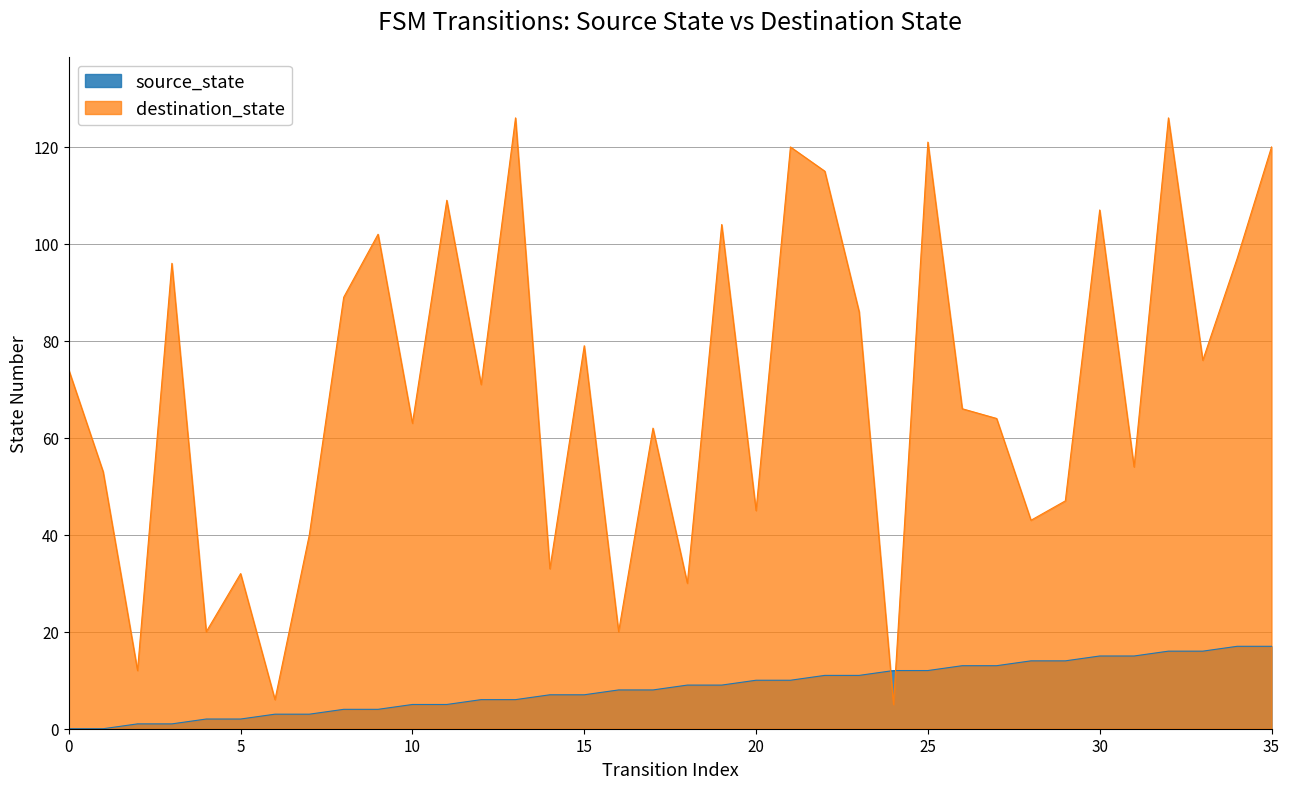

Does the chart have visible grid lines?

Yes